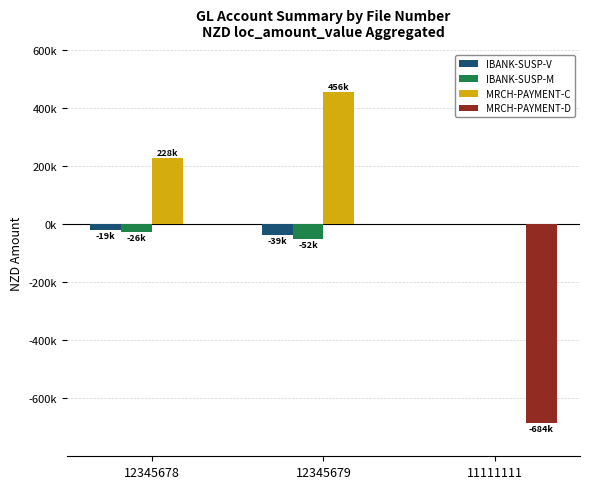

At 12345679, list the series in order from largest to smallest.

MRCH-PAYMENT-C, MRCH-PAYMENT-D, IBANK-SUSP-V, IBANK-SUSP-M